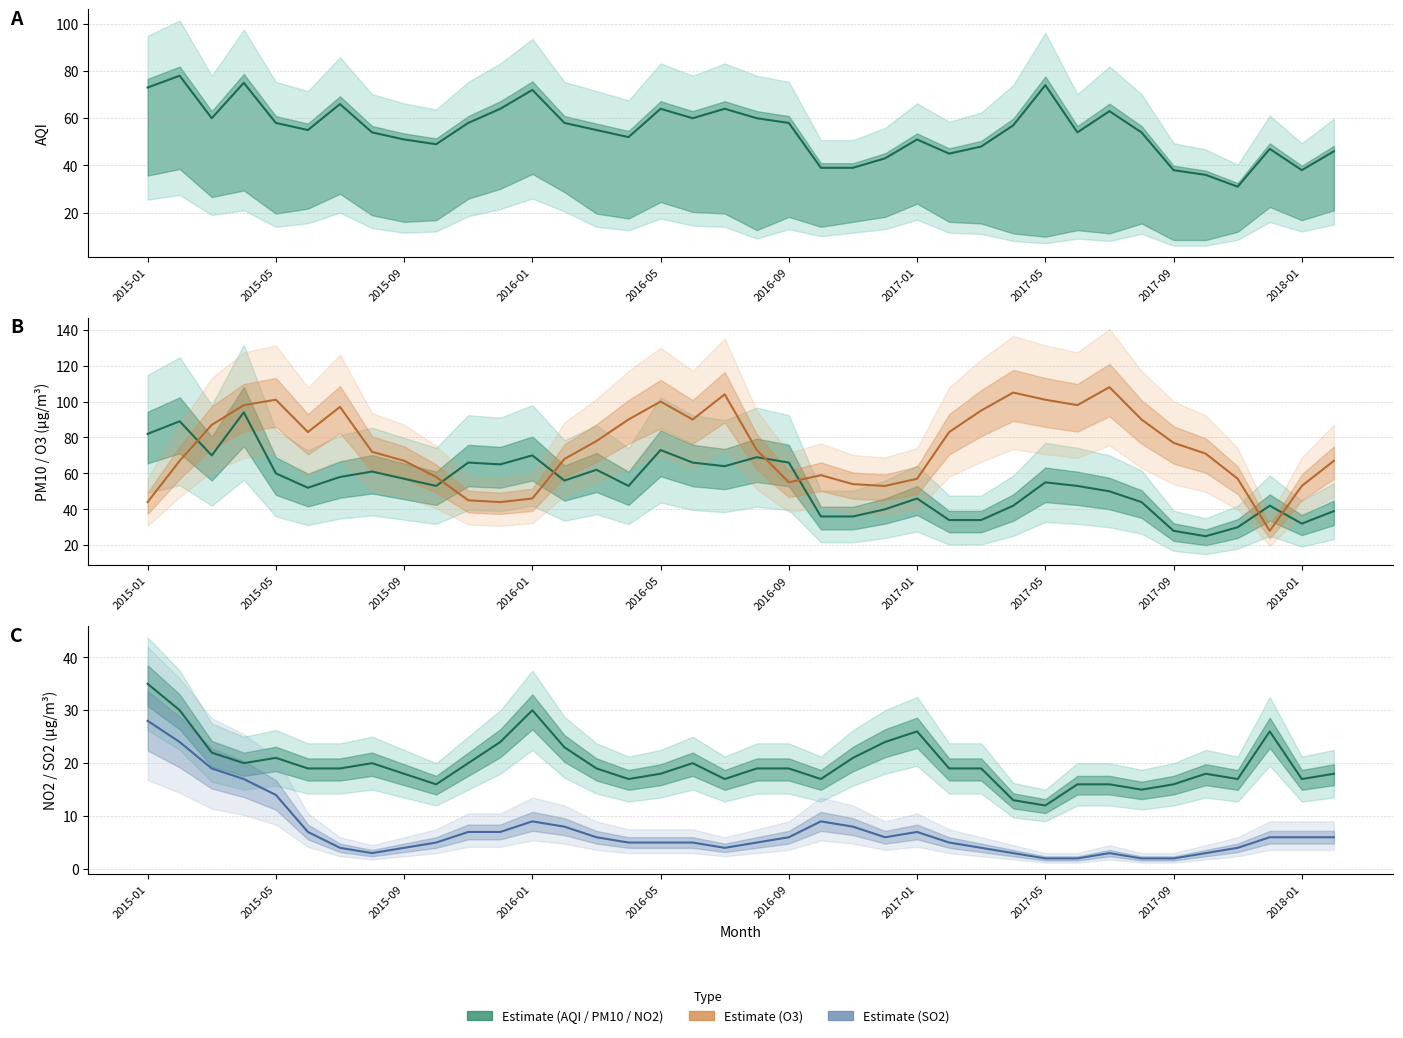

Which series has the widest spread of values?

O3